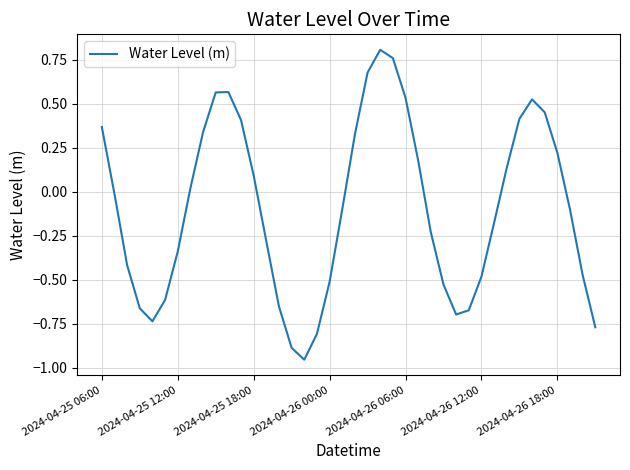

What is the difference between the maximum and minimum values?

1.8